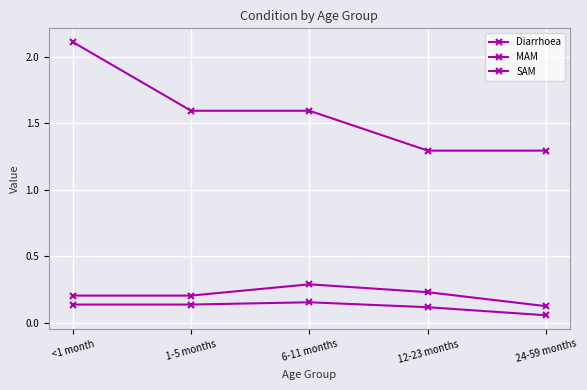

What is the maximum value shown in the chart?

2.1